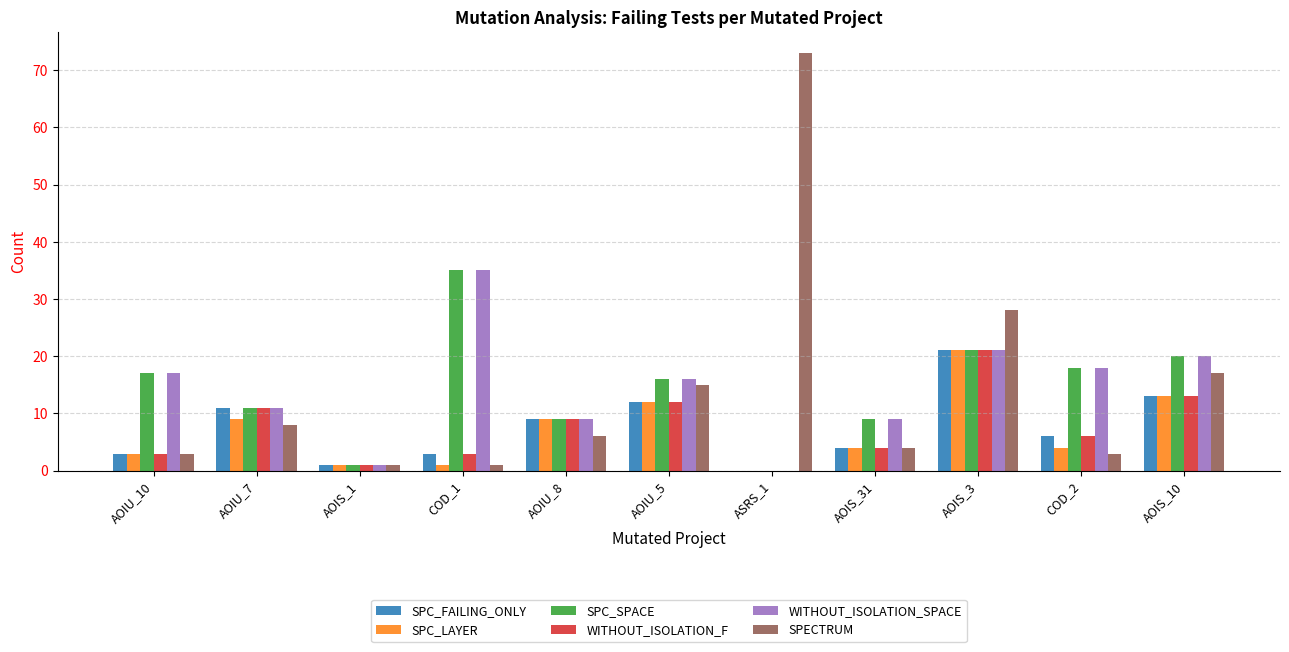

Is the value of SPC_LAYER at COD_1 greater than the value of SPECTRUM at AOIS_31?

No